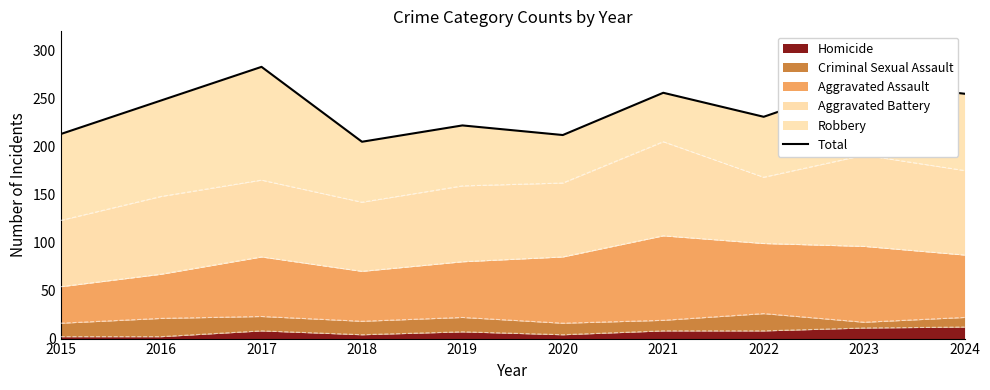

How many lines are shown in the chart?

1